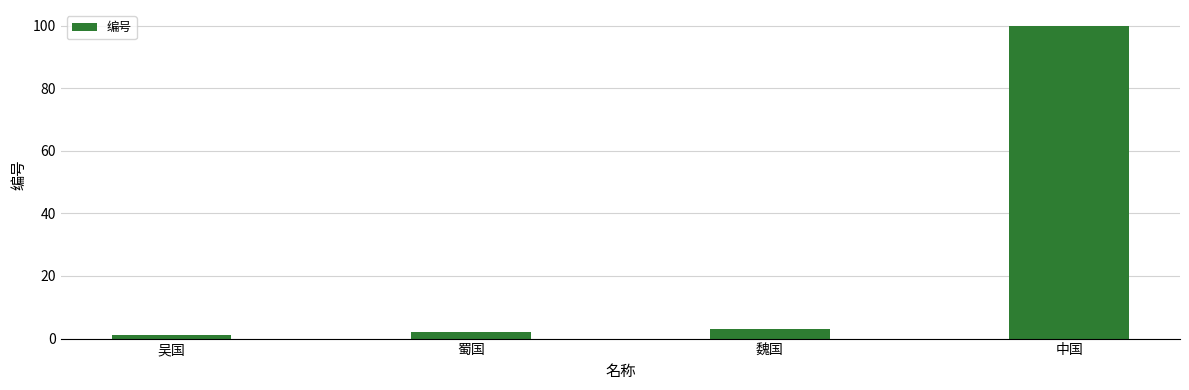

Rank the categories by value from lowest to highest.

吴国, 蜀国, 魏国, 中国